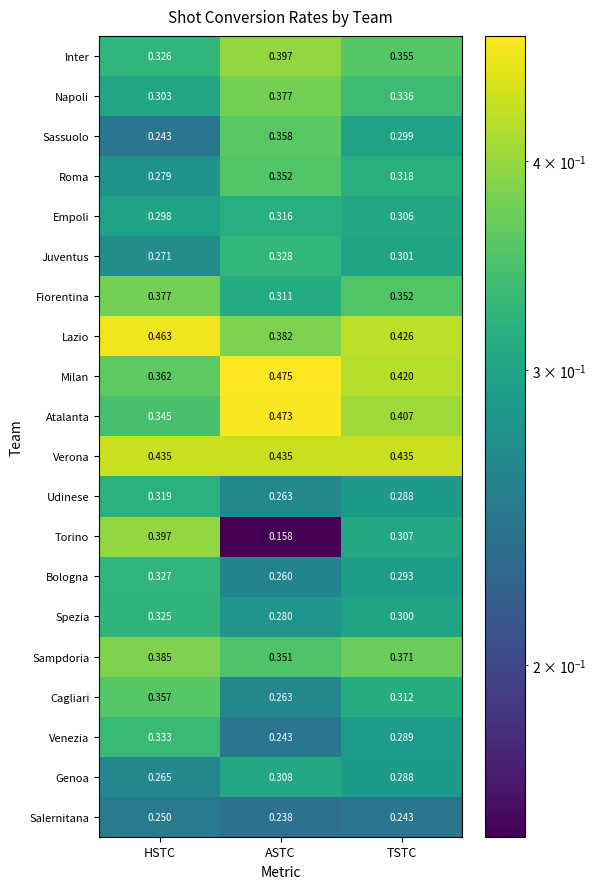

At HSTC, list the series in order from smallest to largest.

Sassuolo, Salernitana, Genoa, Juventus, Roma, Empoli, Napoli, Udinese, Spezia, Inter, Bologna, Venezia, Atalanta, Cagliari, Milan, Fiorentina, Sampdoria, Torino, Verona, Lazio